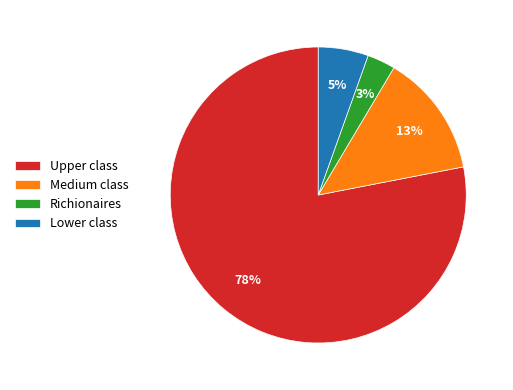

The Medium class slice represents 26% of the pie. True or false?

False